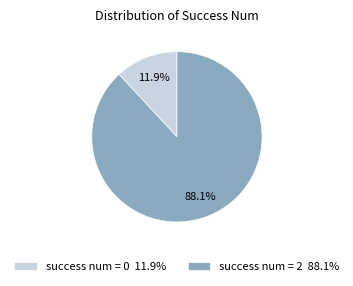

What portion of the pie excludes success num = 2 88.1%?

11.9%